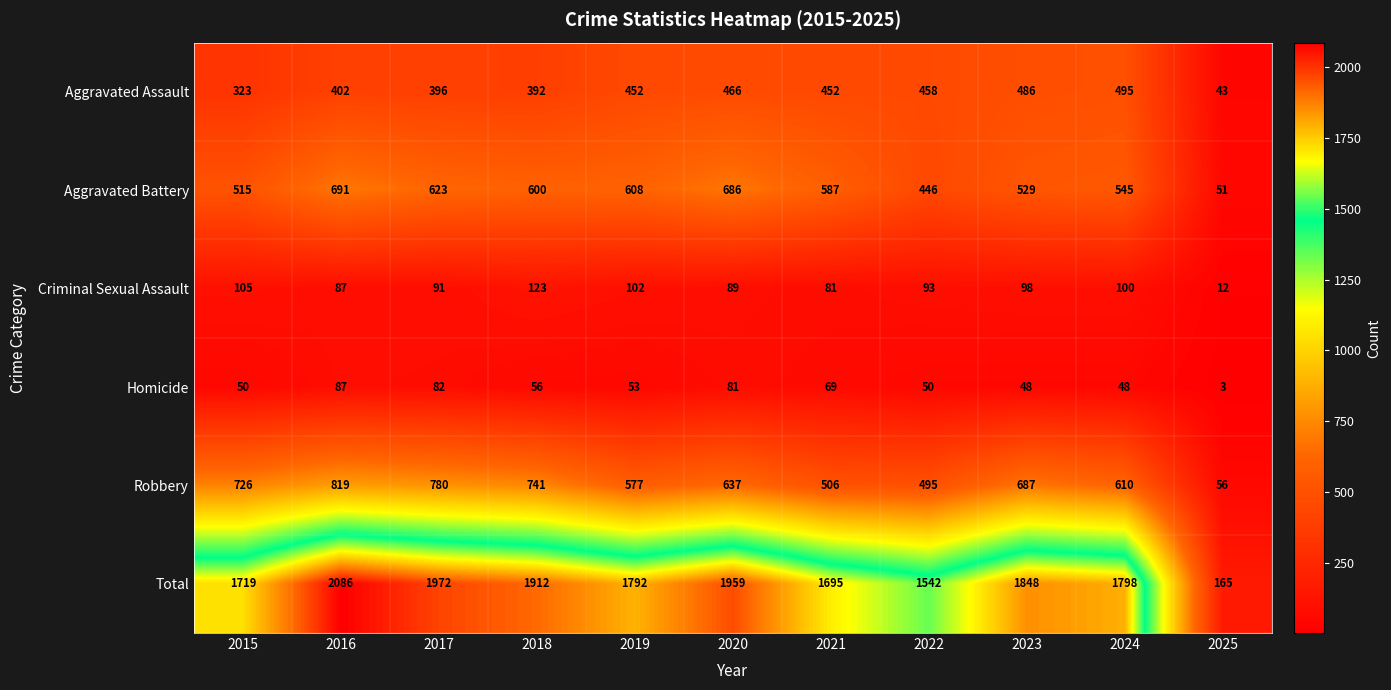

Which series changed the most between 2015 and 2023?

Aggravated Assault